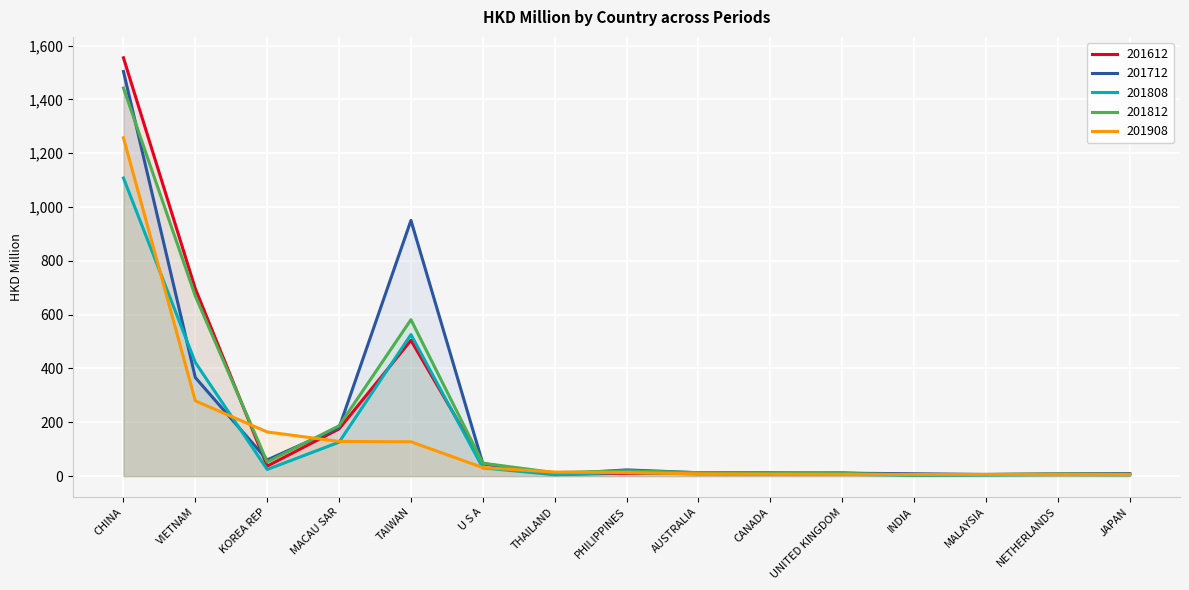

Between KOREA REP and MALAYSIA, which is larger?

KOREA REP